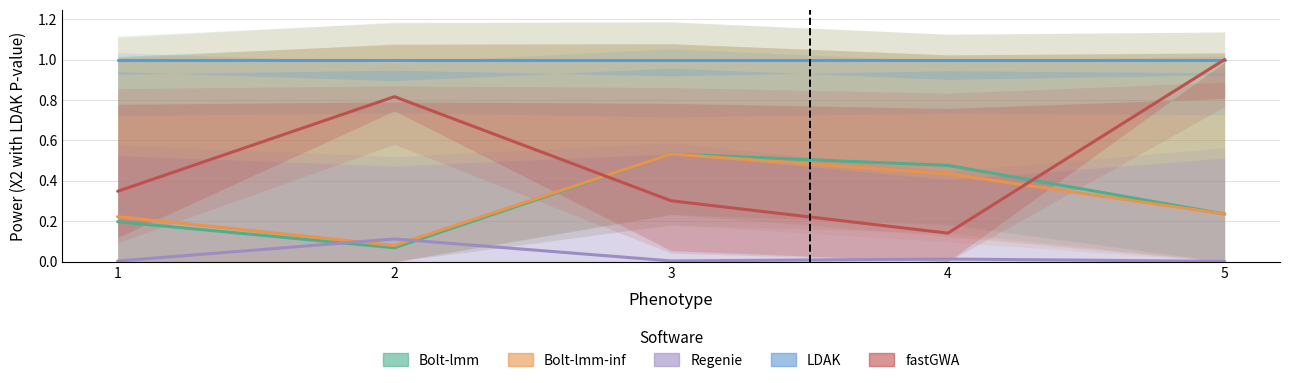

Which category has the lowest value in the Bolt-lmm-inf series?

2